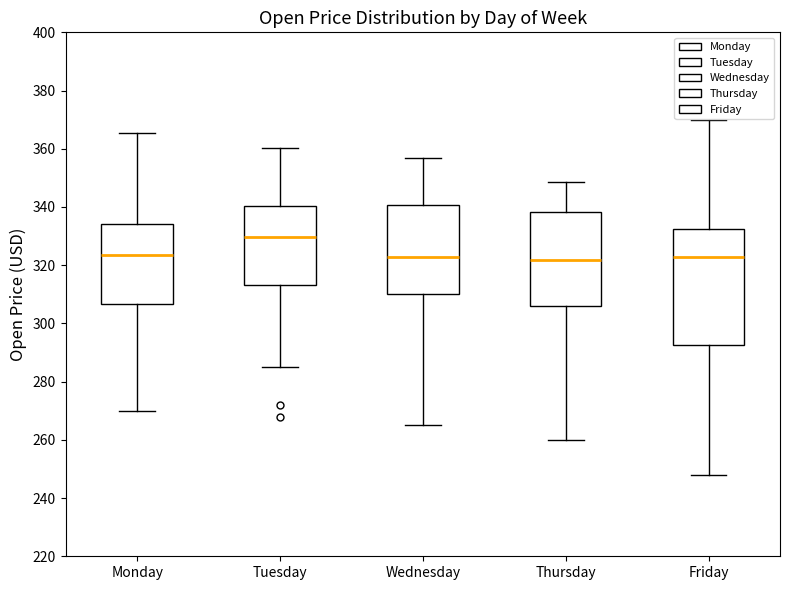

Reading left to right, transcribe this box plot: for each box, give where its median line is, the range the box spans, and where its two whiskers end, as read against the y-axis. The values are not printed on the chart, so give them approximately, as read against the axis.

Monday: median 324, box 306 to 334, whiskers 270 to 366
Tuesday: median 330, box 314 to 340, whiskers 286 to 360
Wednesday: median 322, box 310 to 340, whiskers 266 to 356
Thursday: median 322, box 306 to 338, whiskers 260 to 348
Friday: median 322, box 292 to 332, whiskers 248 to 370